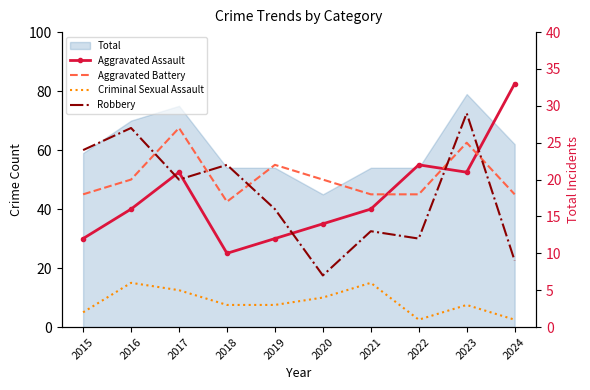

What is the minimum value shown in the chart?

1